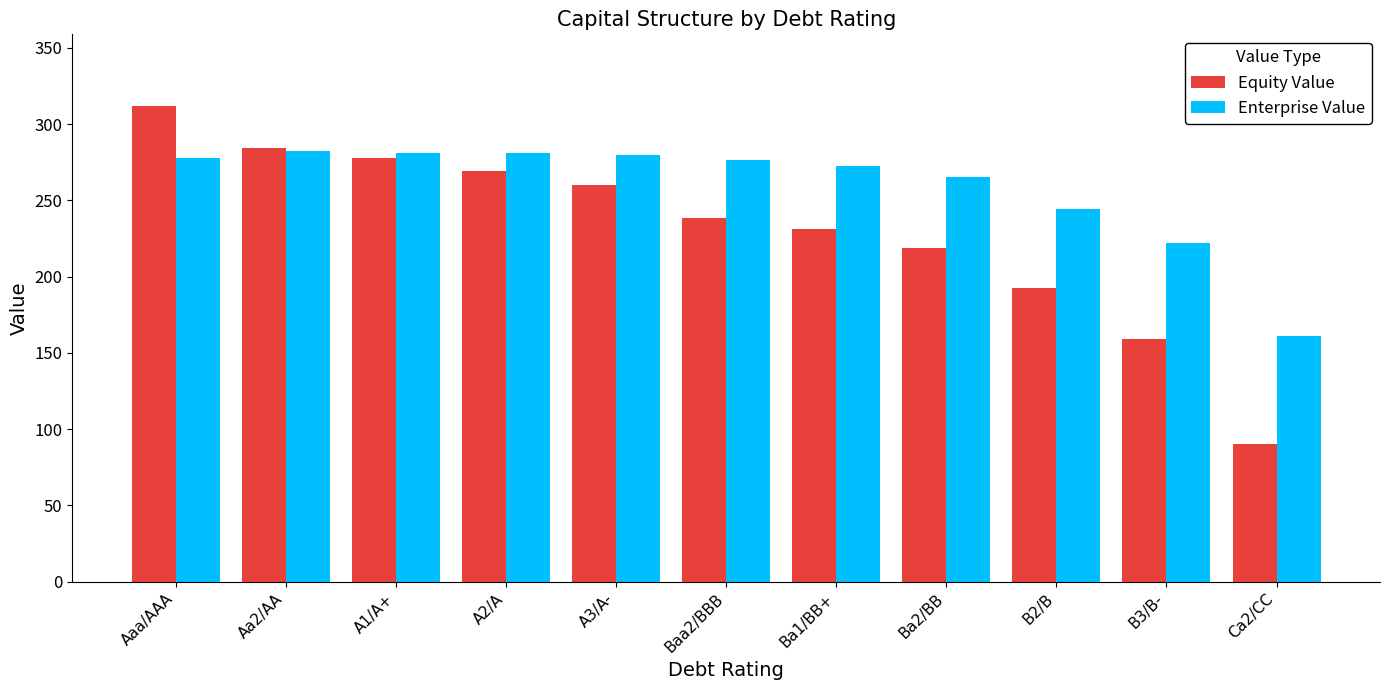

List the labels in order of Equity Value value, smallest first.

Ca2/CC, B3/B-, B2/B, Ba2/BB, Ba1/BB+, Baa2/BBB, A3/A-, A2/A, A1/A+, Aa2/AA, Aaa/AAA